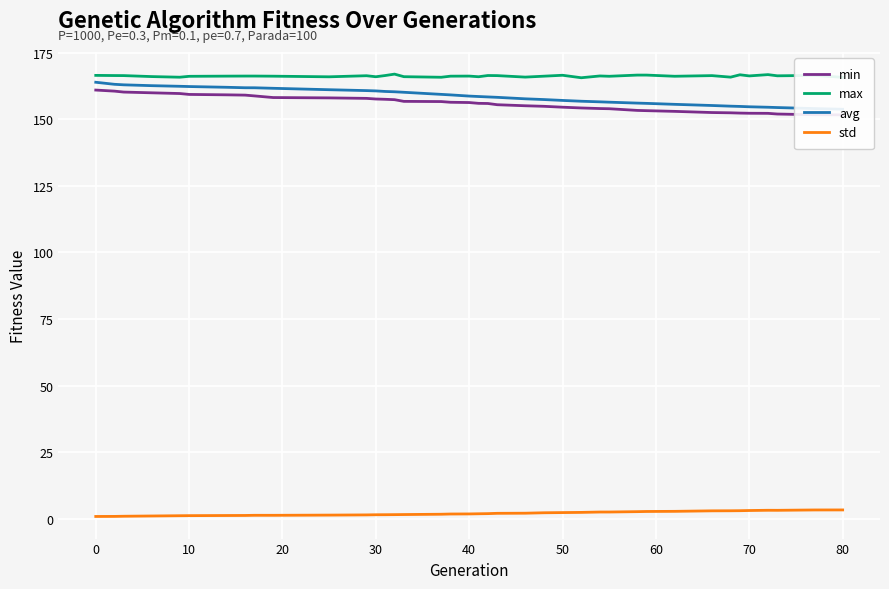

Is it true that max equals 166.5 at 0?

True